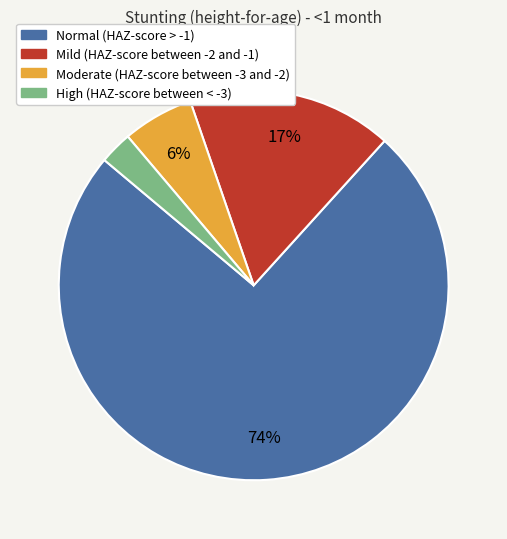

Which category has the biggest portion of the pie?

Normal (HAZ-score > -1)